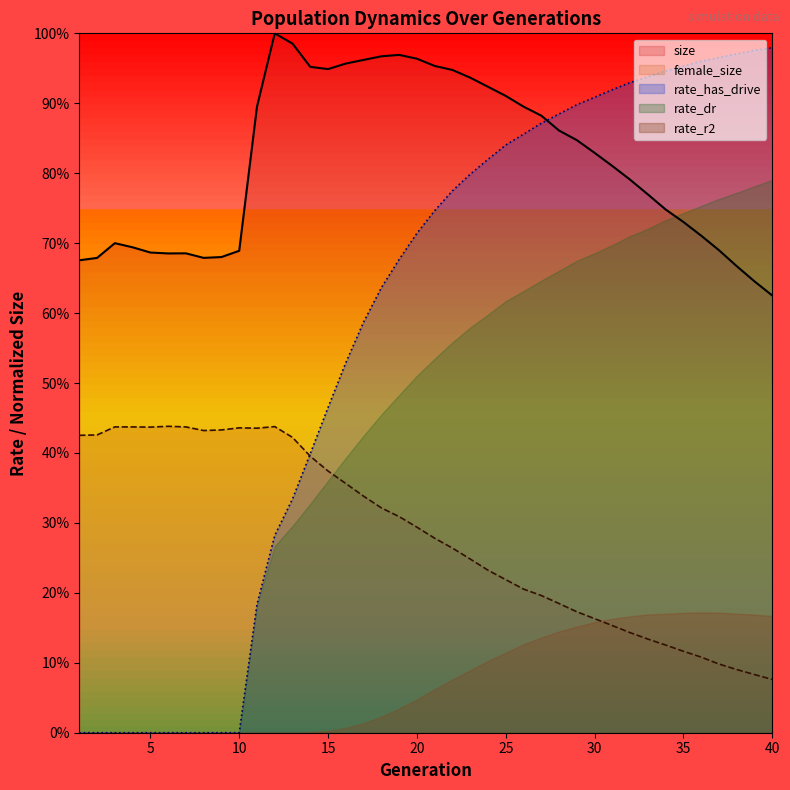

Which category has the highest value in the female_size series?

6